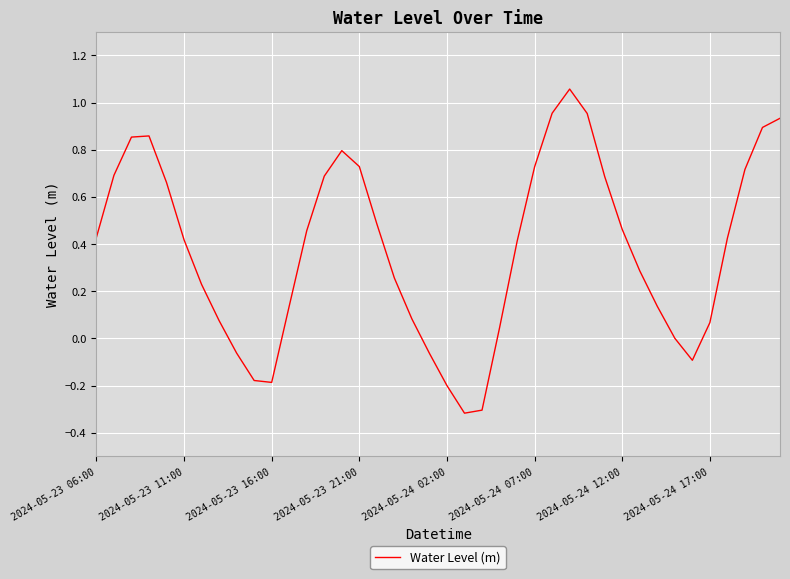

Does the chart have visible grid lines?

Yes